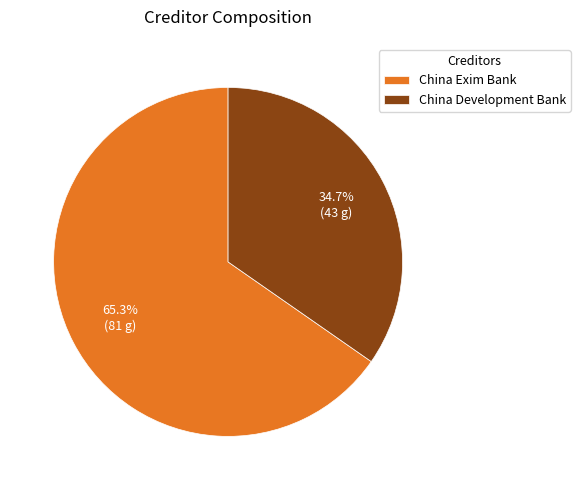

True or false: China Exim Bank accounts for 59% of the total.

False